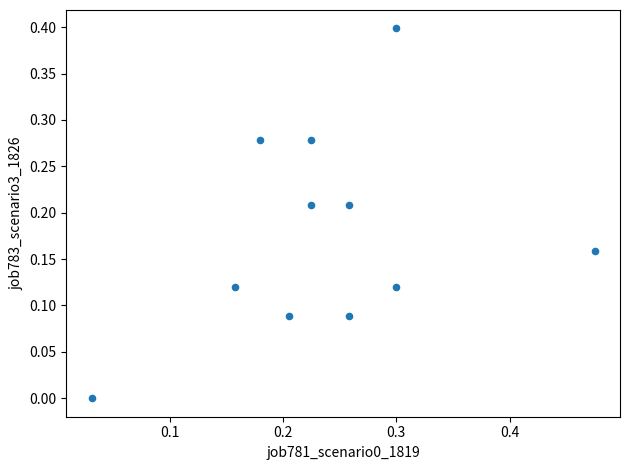

What is the range of X values (max minus min)?

0.4